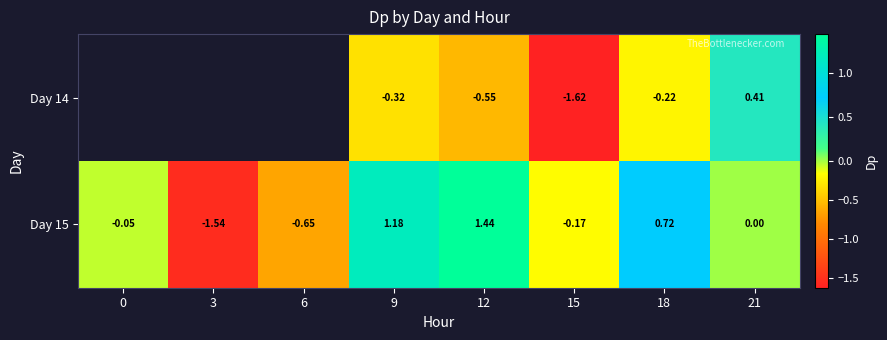

The Day 15 series shows 0.0 at 21. True or false?

True